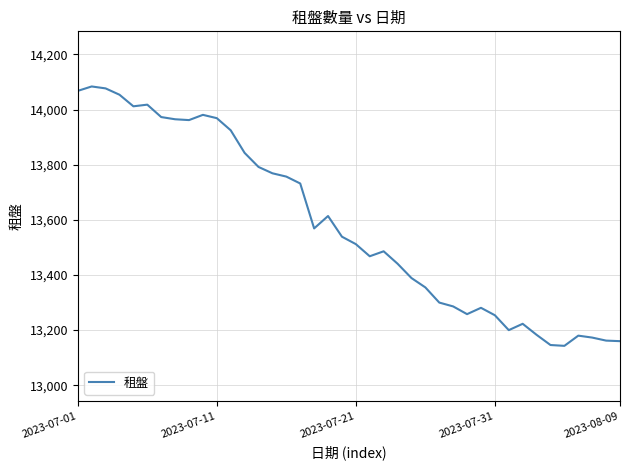

What is the difference between the maximum and minimum values?

941